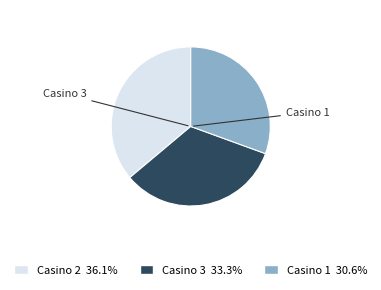

Is there a majority slice in this chart?

No